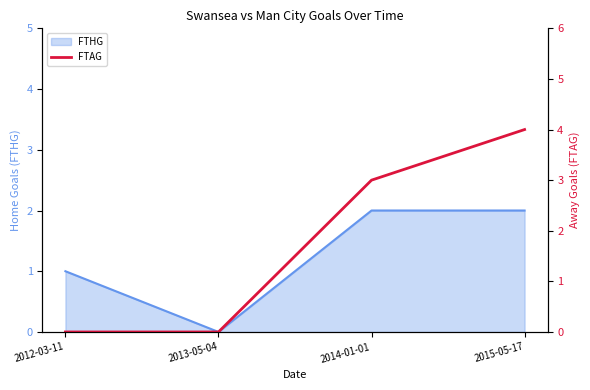

At which category does FTHG reach its first local valley?

2013-05-04